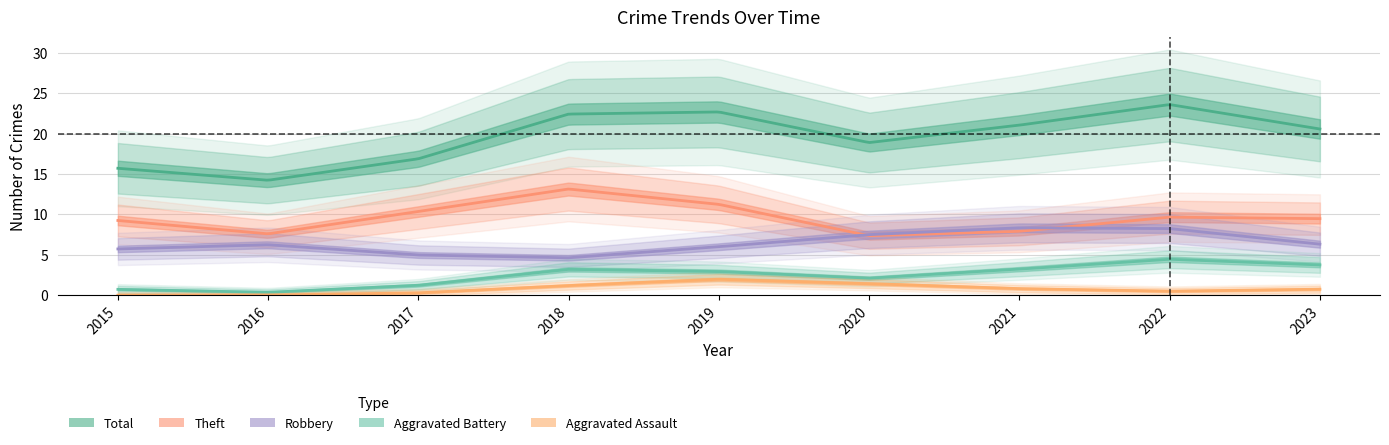

At 2015, list the series in order from smallest to largest.

Aggravated Assault, Aggravated Battery, Robbery, Theft, Total